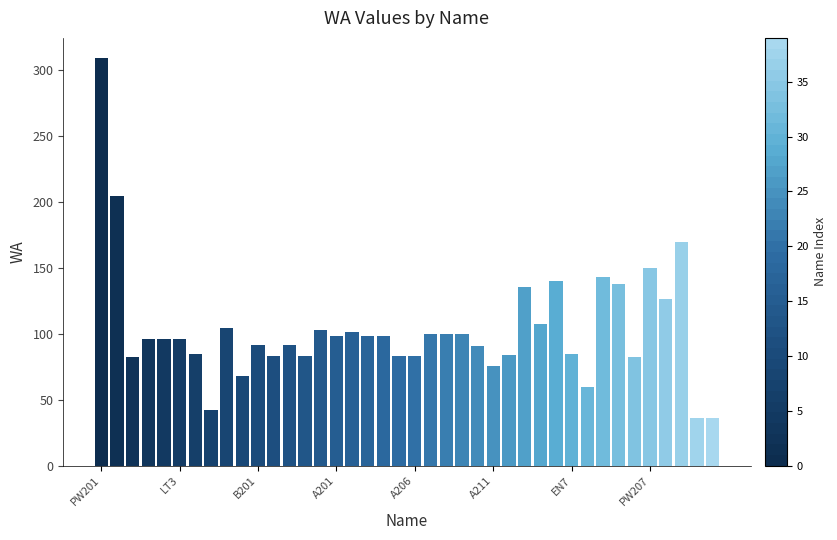

What is the greatest value displayed?

308.9